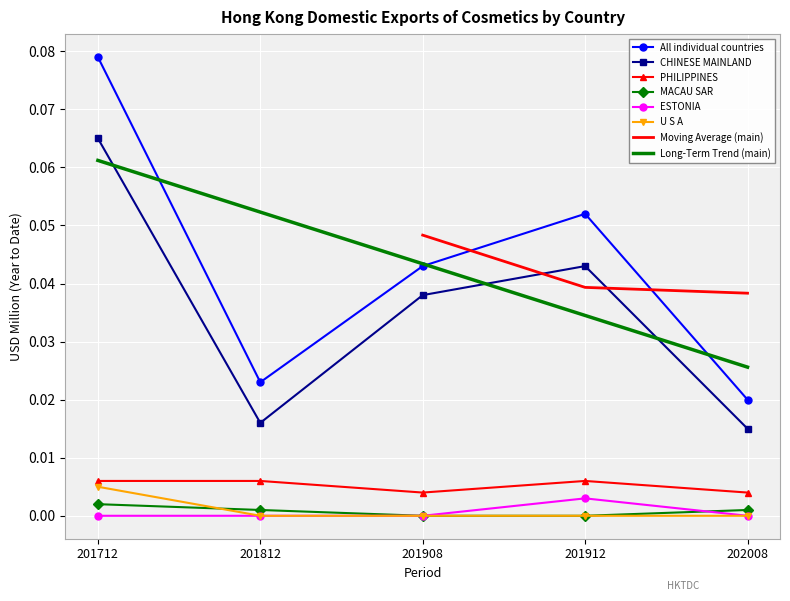

The value of CHINESE MAINLAND at 201912 is 0.0. True or false?

True